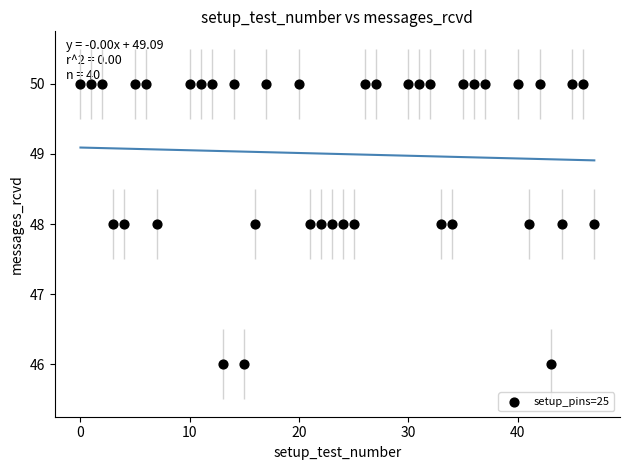

What is the range of Y values (max minus min)?

4